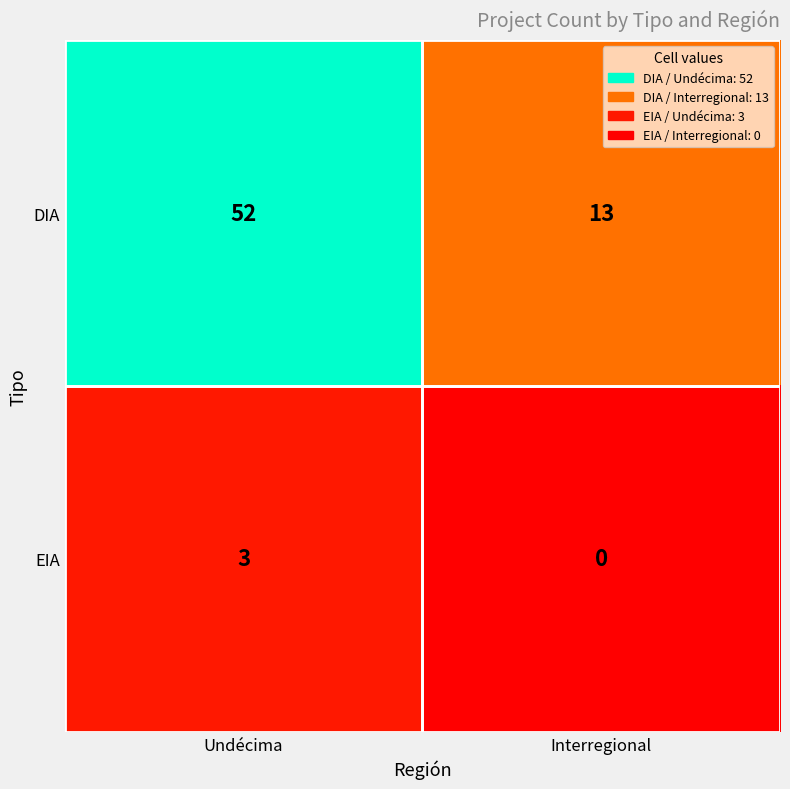

Which label corresponds to the largest value in the chart?

Undécima